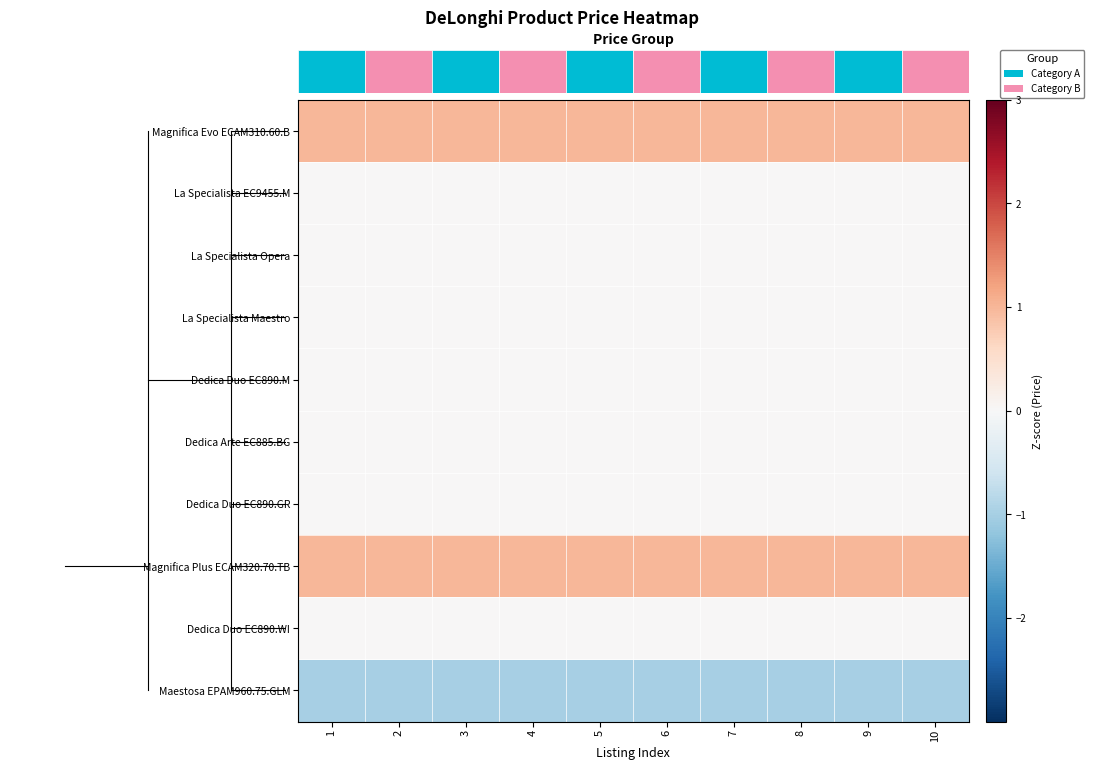

Rank the series by their maximum value, from highest to lowest.

row_0, row_7, row_1, row_2, row_3, row_4, row_5, row_6, row_8, row_9